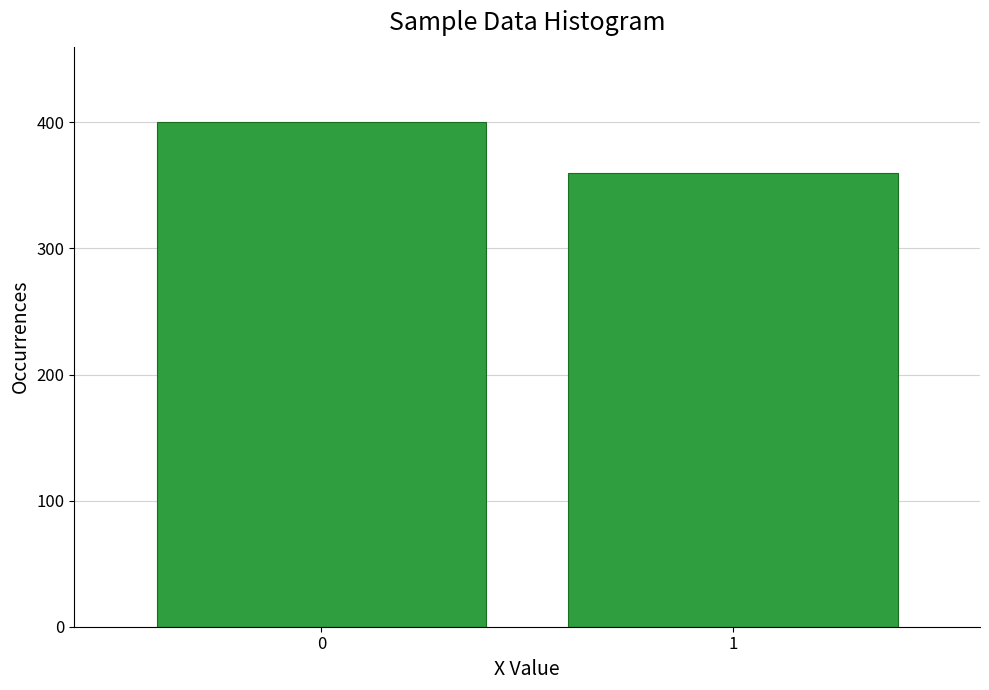

Reading right to left, what are all the values shown in this chart?

360	400